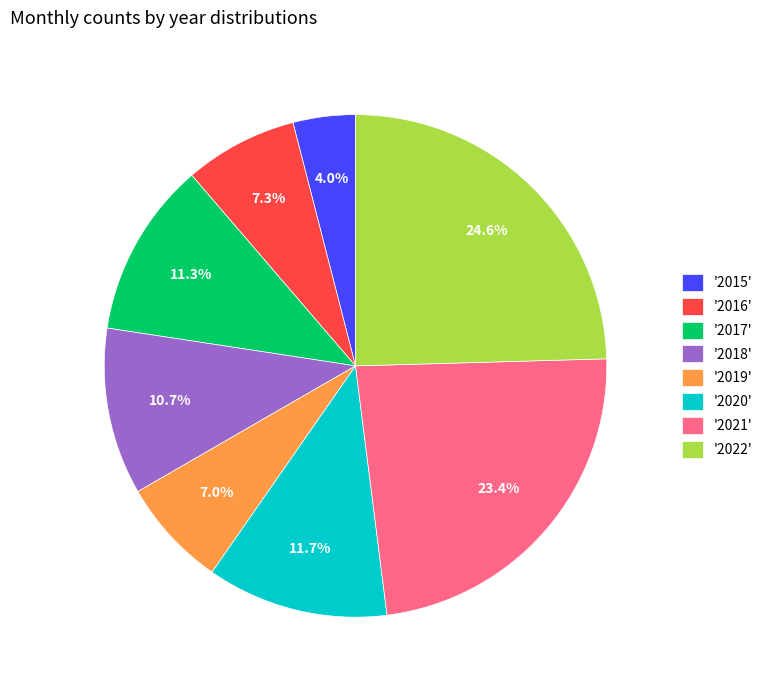

Which category has the biggest portion of the pie?

'2022'